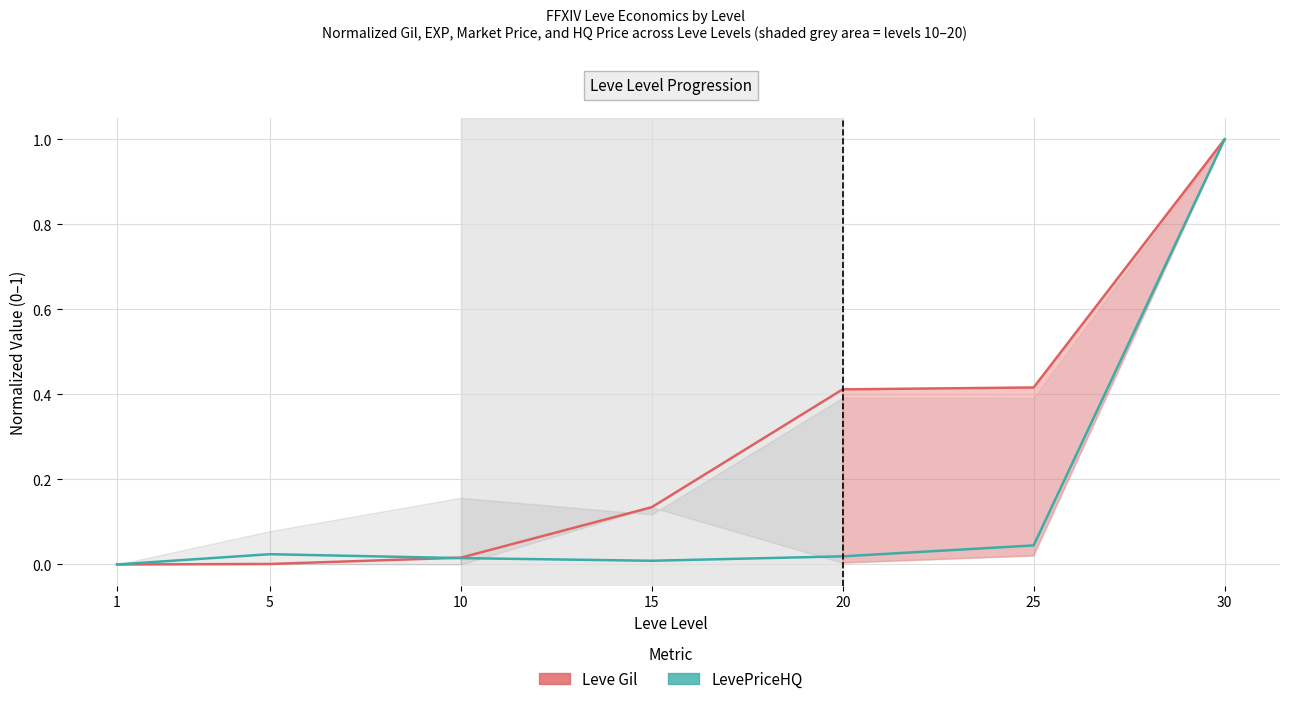

At which category does the chart reach its peak across all series?

30